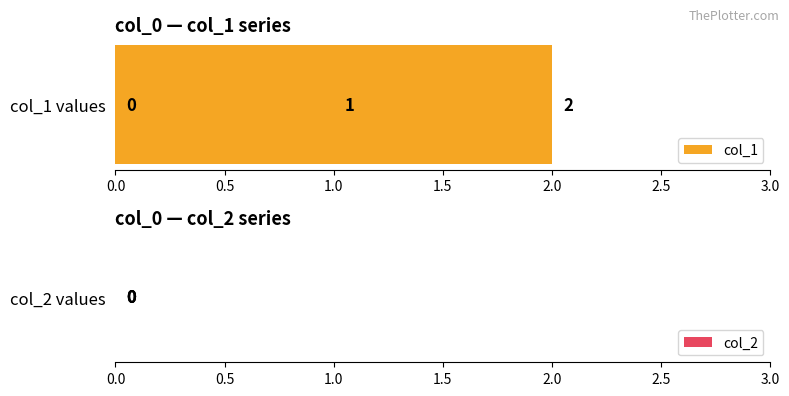

Rank the series by their maximum value, from lowest to highest.

col_2, col_1